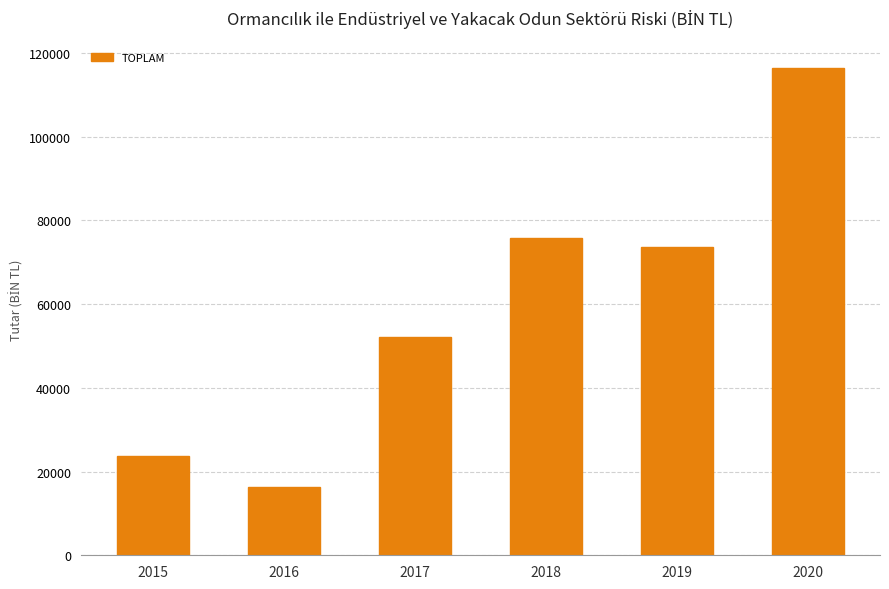

At which category does the chart reach its minimum across all series?

2016